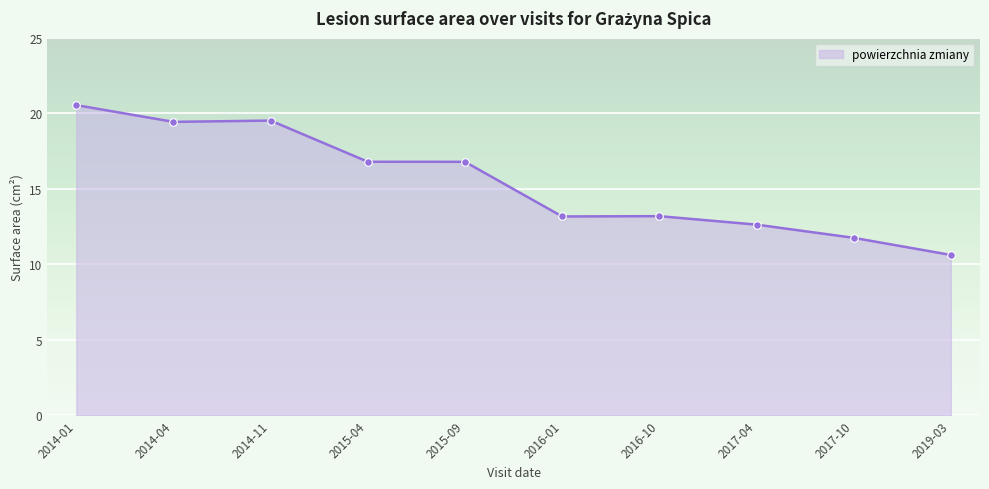

What is the change in value from 2014-01 to 2015-04?

-3.7